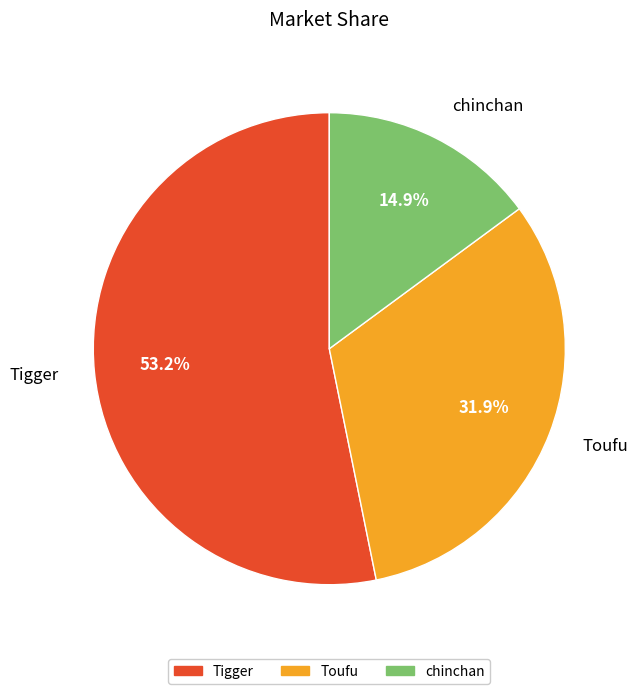

Is there a majority slice in this chart?

Yes